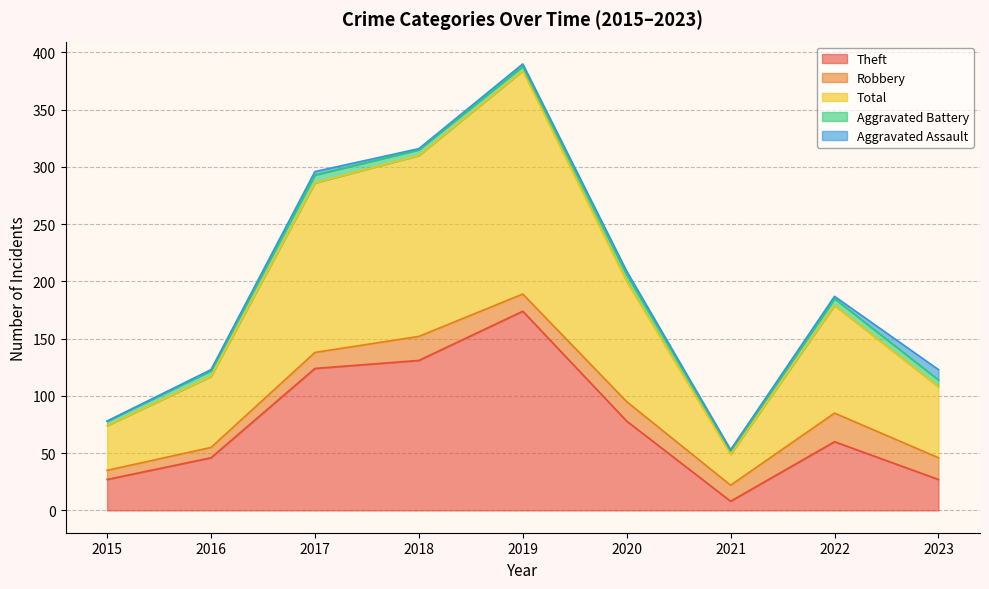

At which label does Total reach its minimum?

2021